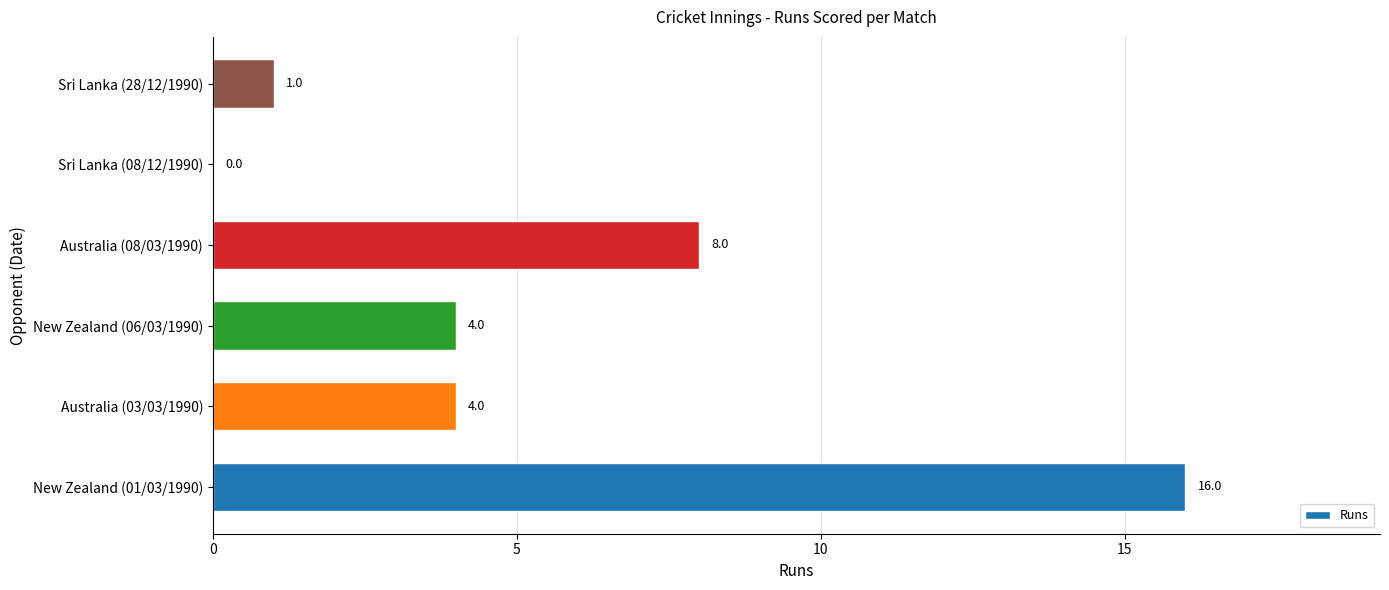

What is the maximum value shown in the chart?

16